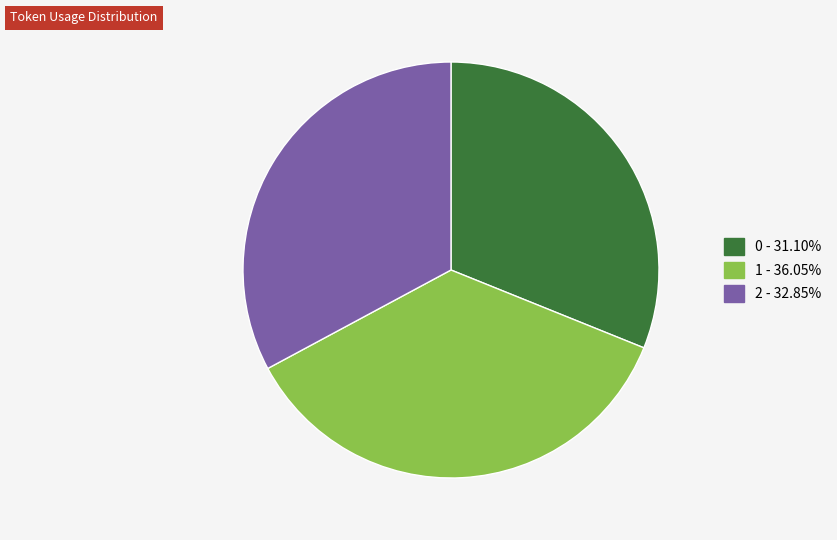

Is it true that 1 is 36% of the pie?

True